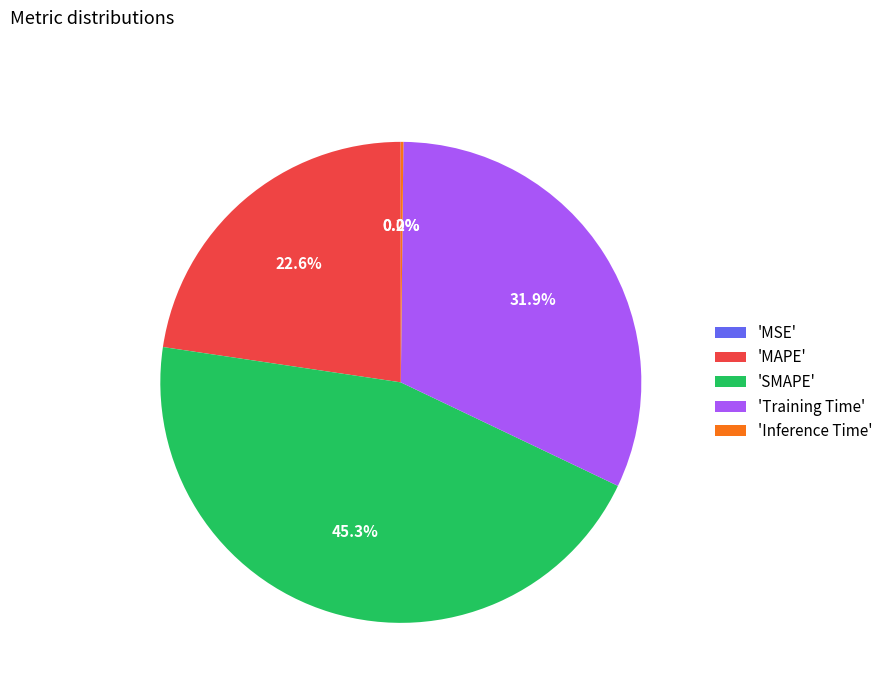

Which category has the biggest portion of the pie?

'SMAPE'